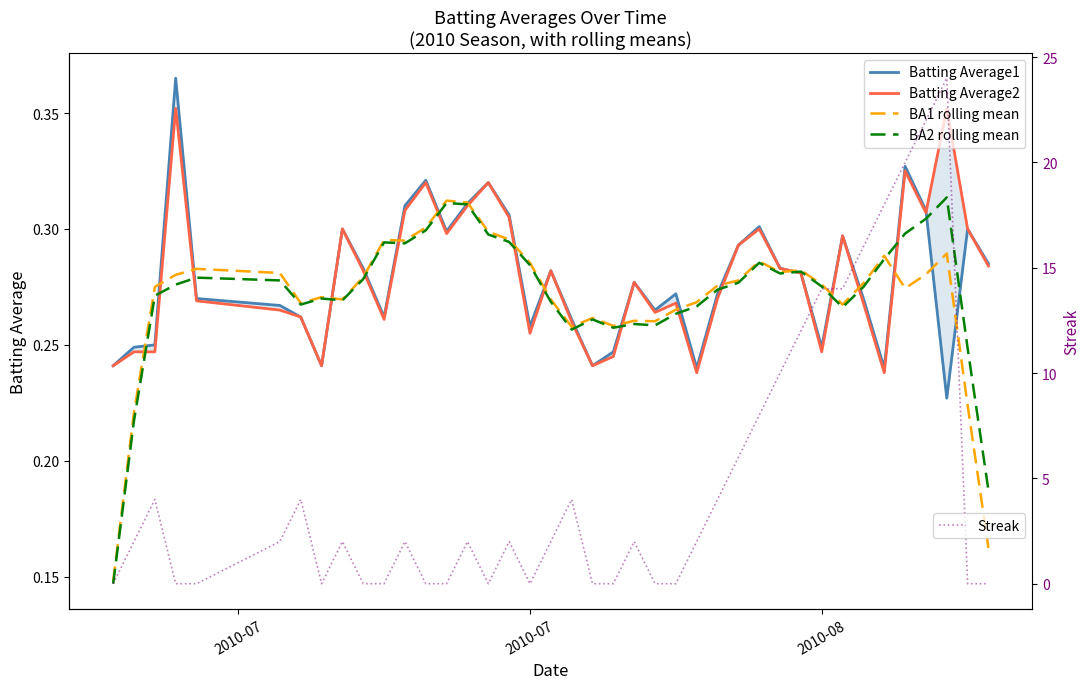

At how many categories does at least one series exceed 23?

1